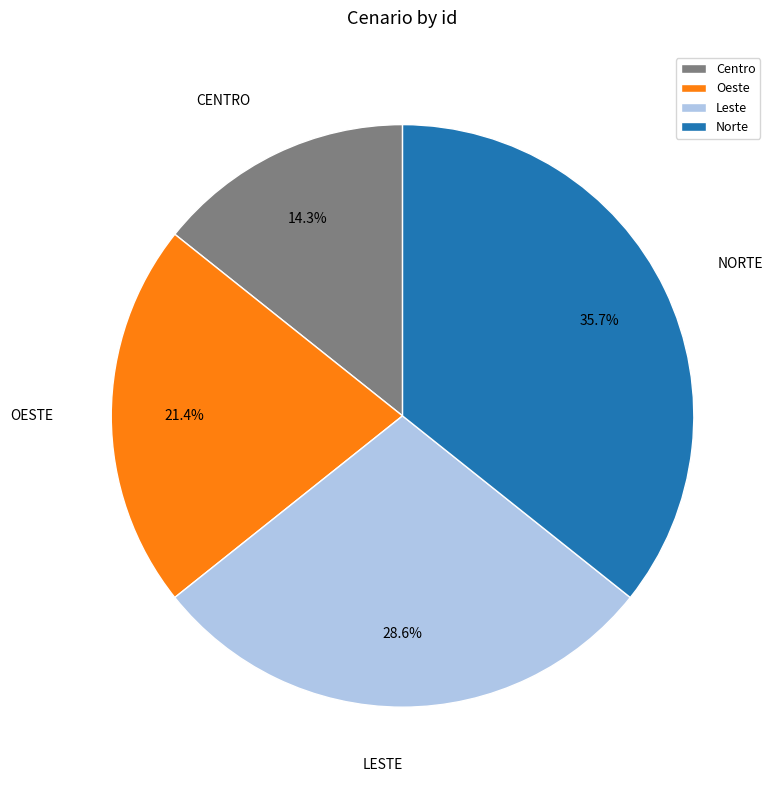

Is it true that Norte is 36% of the pie?

True